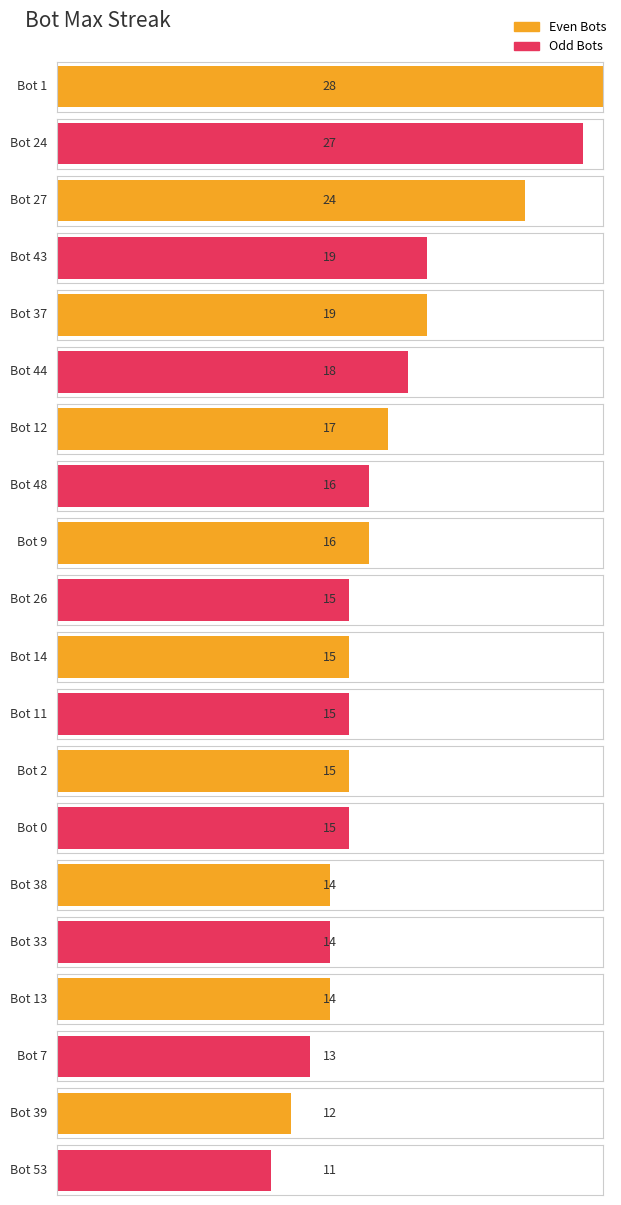

True or false: the data shows 18 at Bot 44.

True